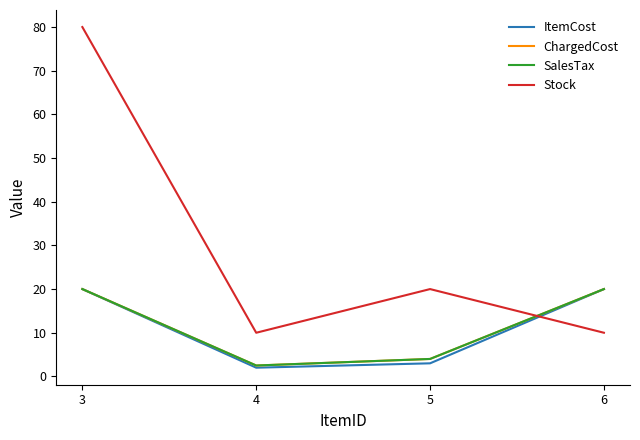

Is this an area chart (filled region under the line)?

No